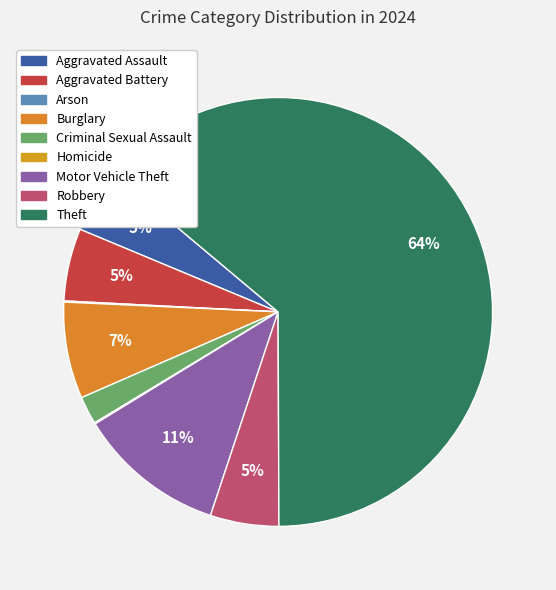

How many segments does this pie chart have?

9